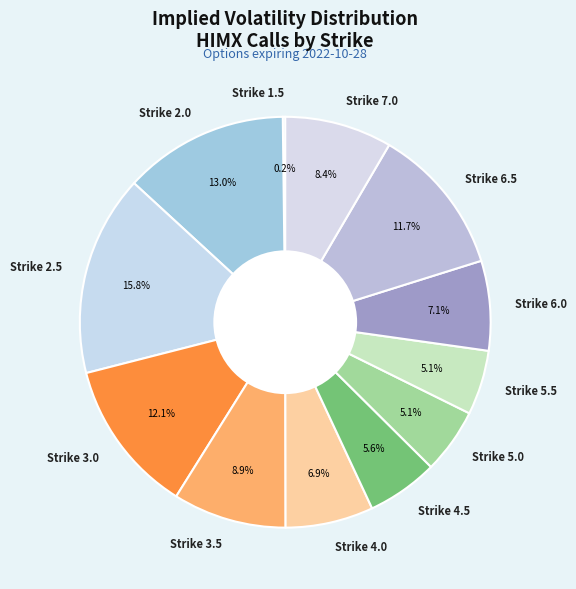

The Strike 3.0 slice represents 12% of the pie. True or false?

True